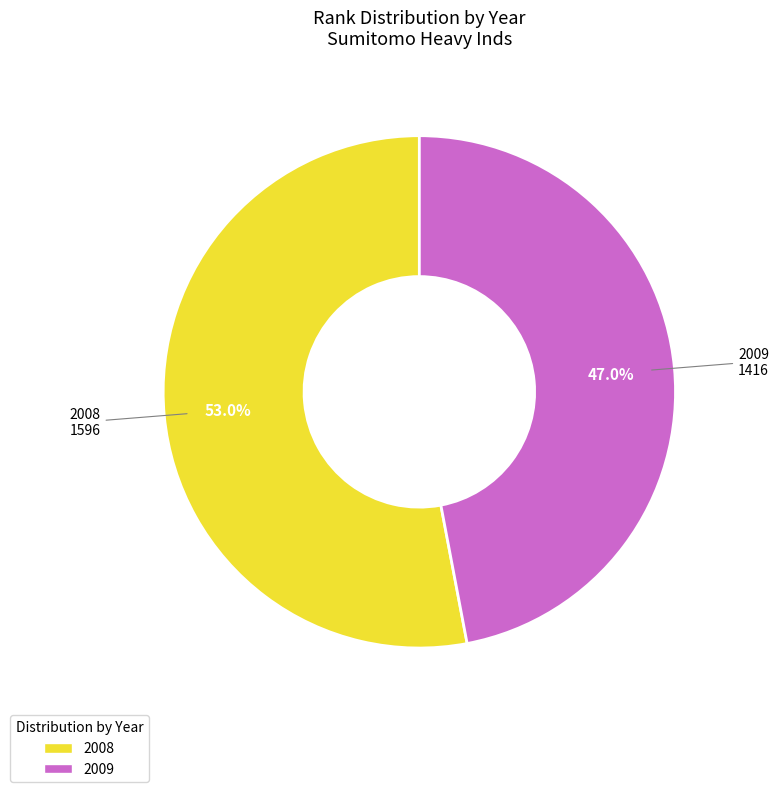

Count the number of slices in the pie.

2